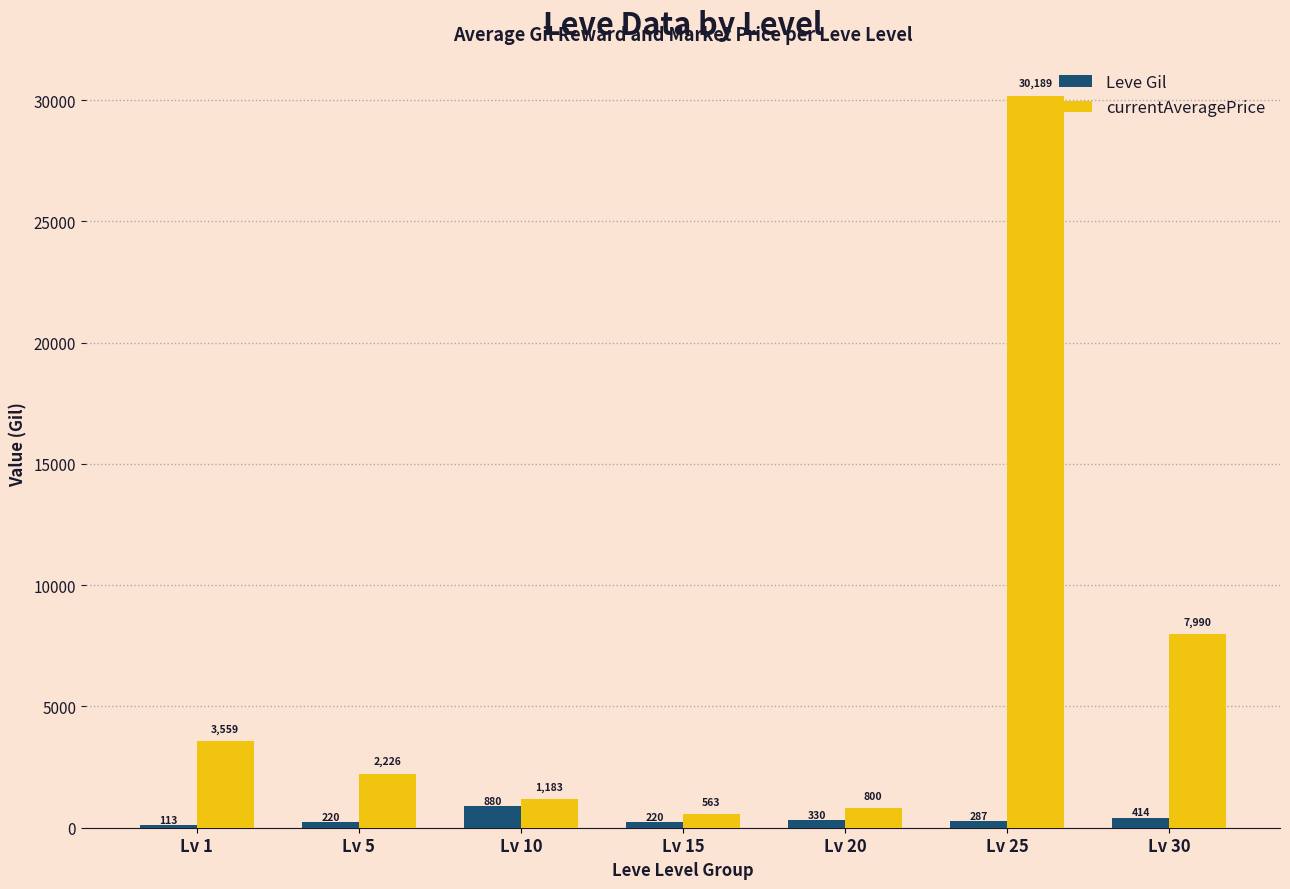

What is the difference between the highest and lowest values at Lv 30?

7576